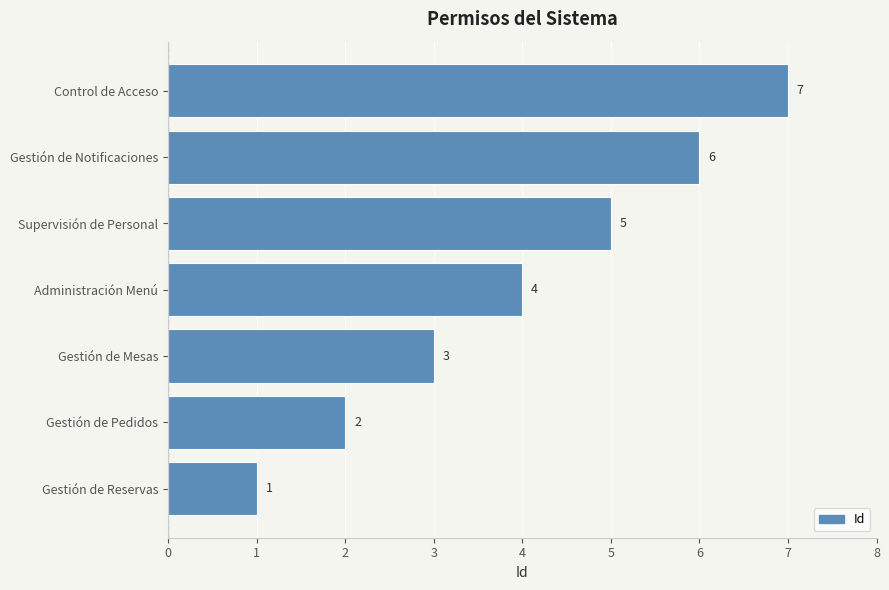

What is the change in value from Gestión de Pedidos to Supervisión de Personal?

+3